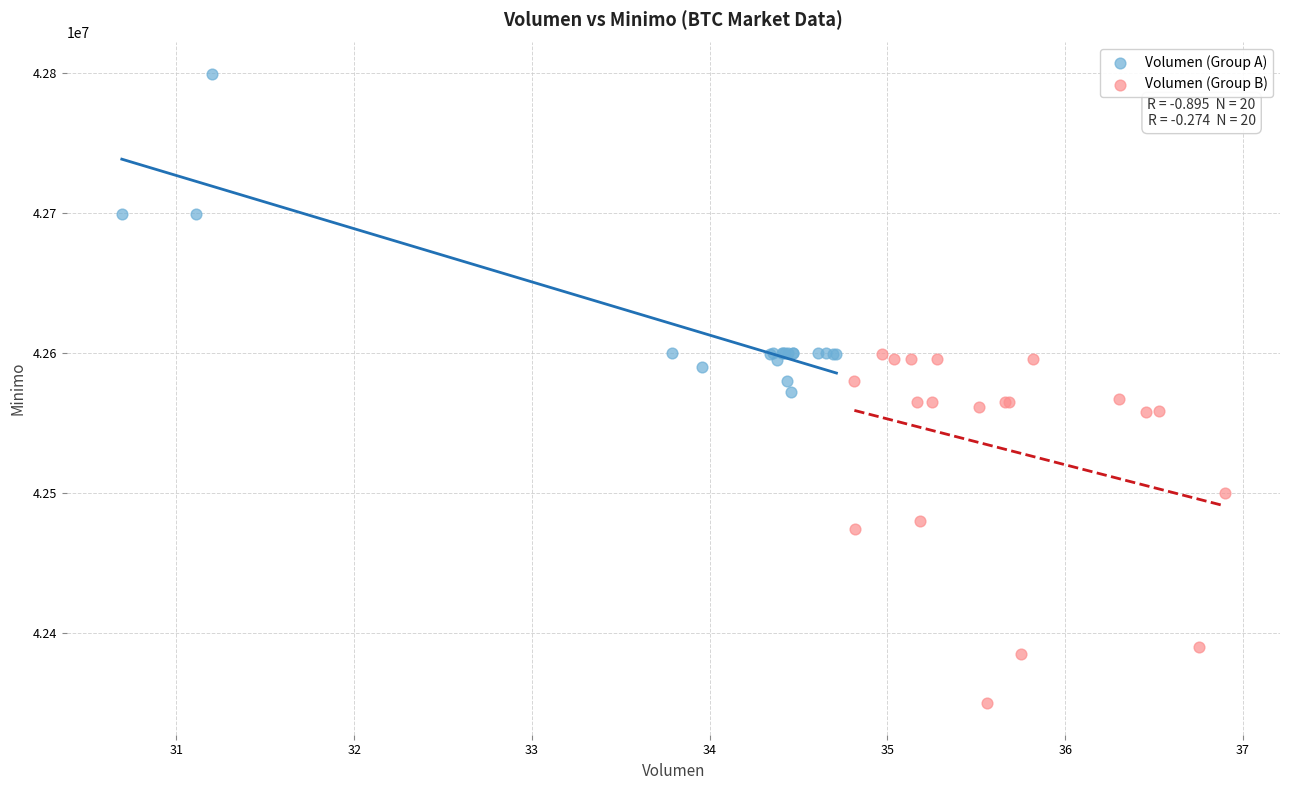

Which series has the largest Y range (max minus min)?

Volumen (Group B)